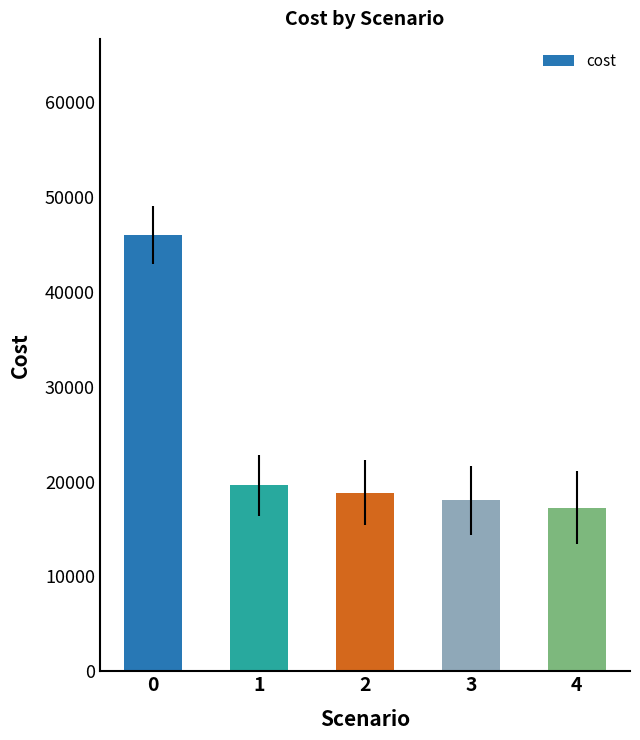

What is the sum of the values at 2 and 3?

36845.5